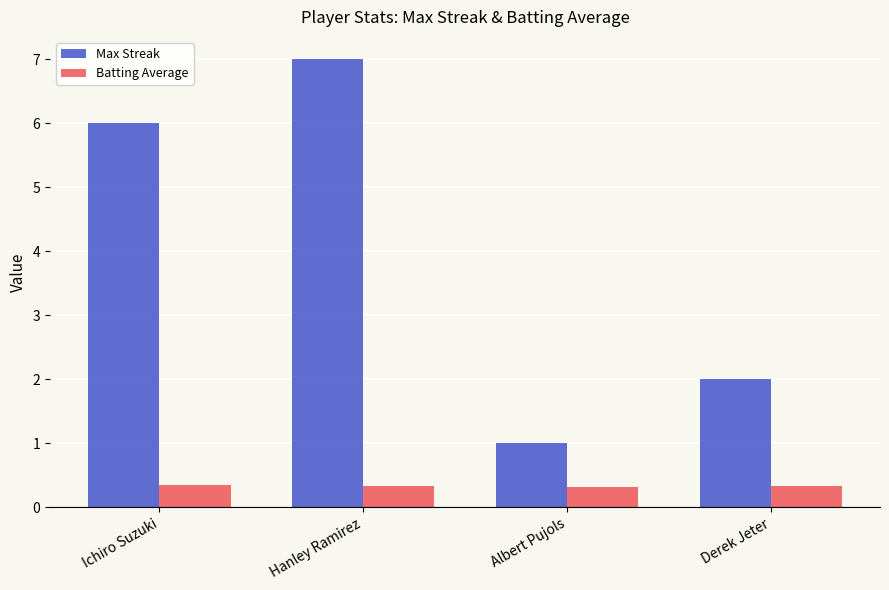

True or false: Max Streak has a value of 2.0 at Derek Jeter.

True